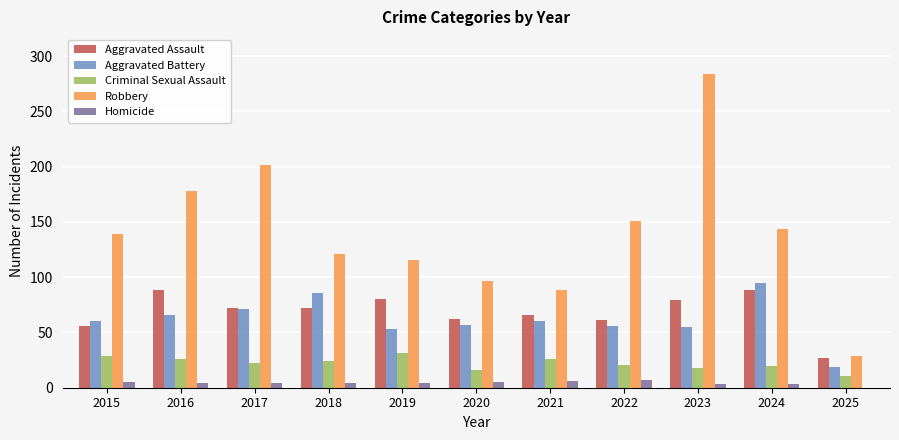

The value of Aggravated Battery at 2021 is 28. True or false?

False